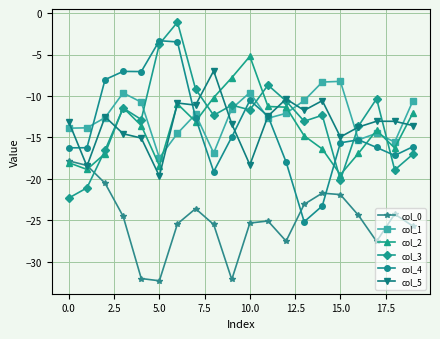

How many interior local peaks does the col_0 series have?

4